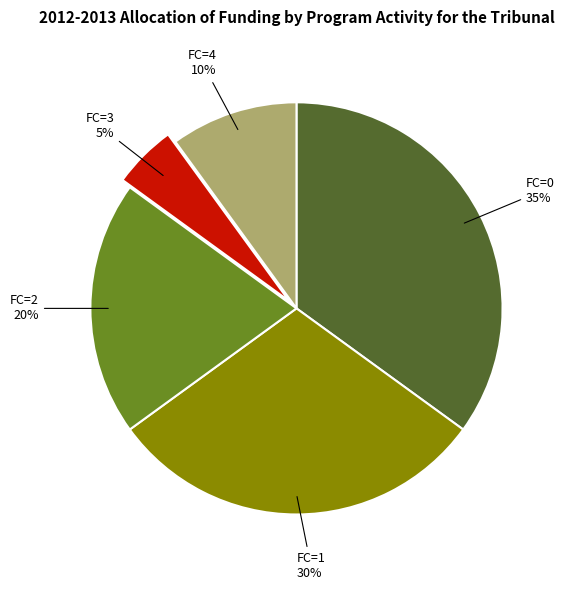

What percentage is the FC=2 slice, to the nearest percent?

20%